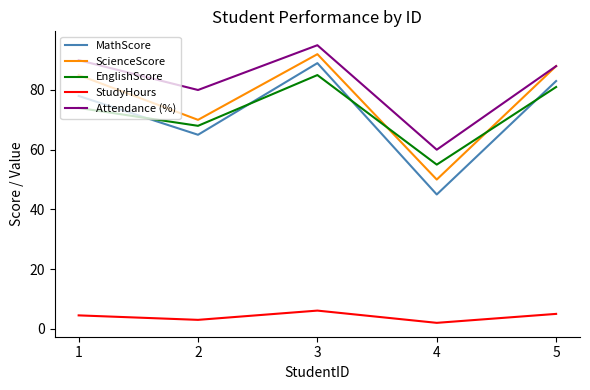

What is the difference between the EnglishScore values at 2 and 4?

13.0